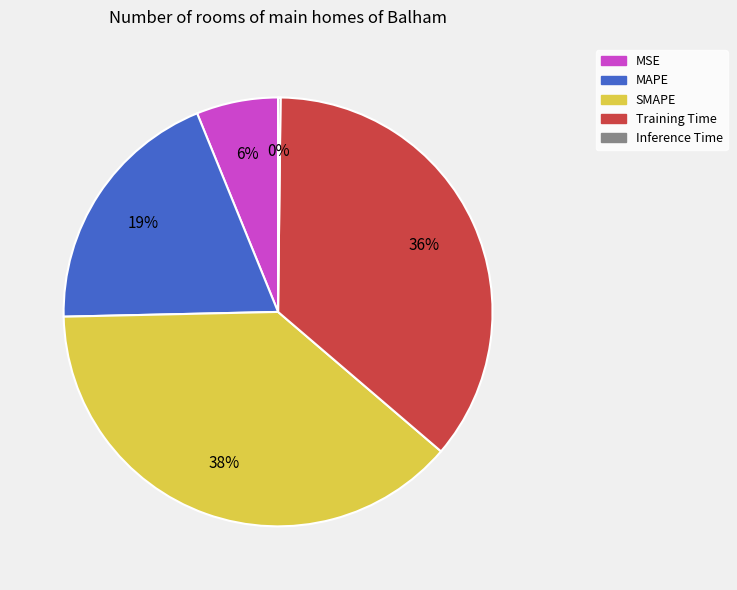

To the nearest percent, what is the difference between the largest and smallest slice percentages?

38%